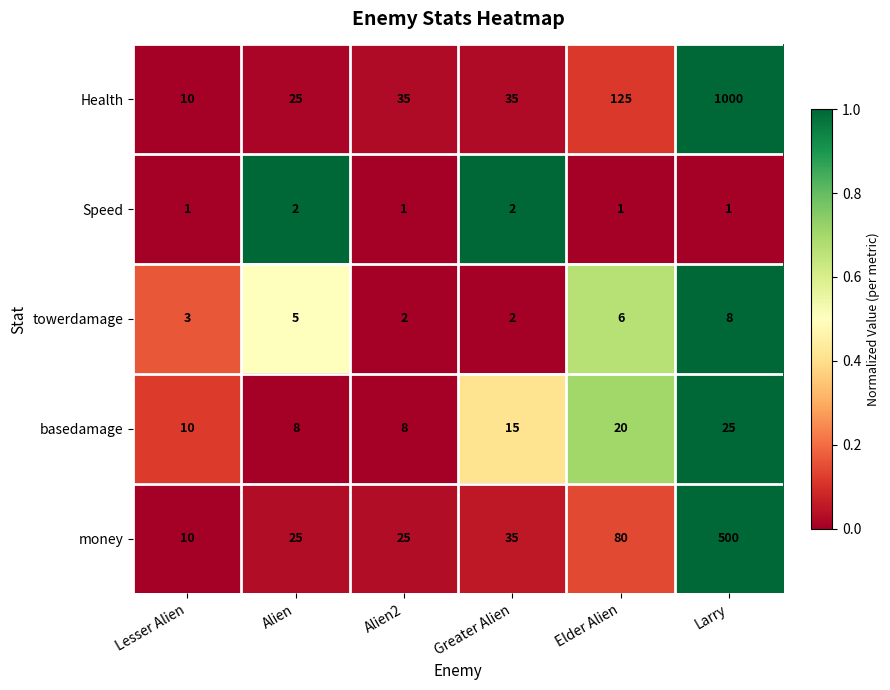

What is the approximate value of Health at Greater Alien, to the nearest 10?

40